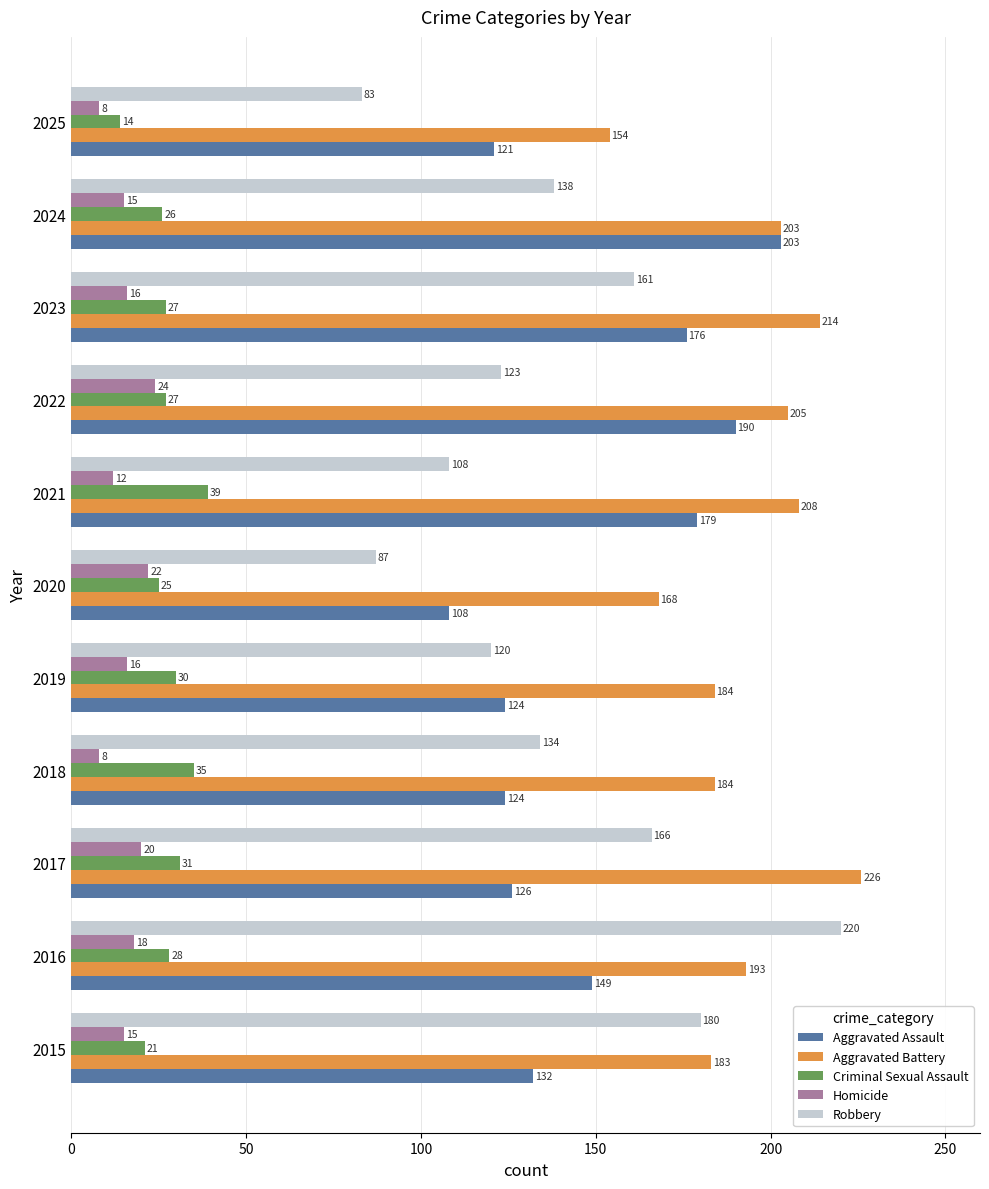

At how many categories does at least one series exceed 202?

6